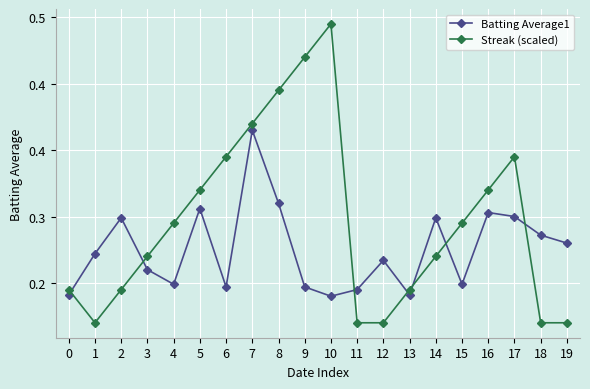

Which series has the largest total across all categories?

Streak (scaled)